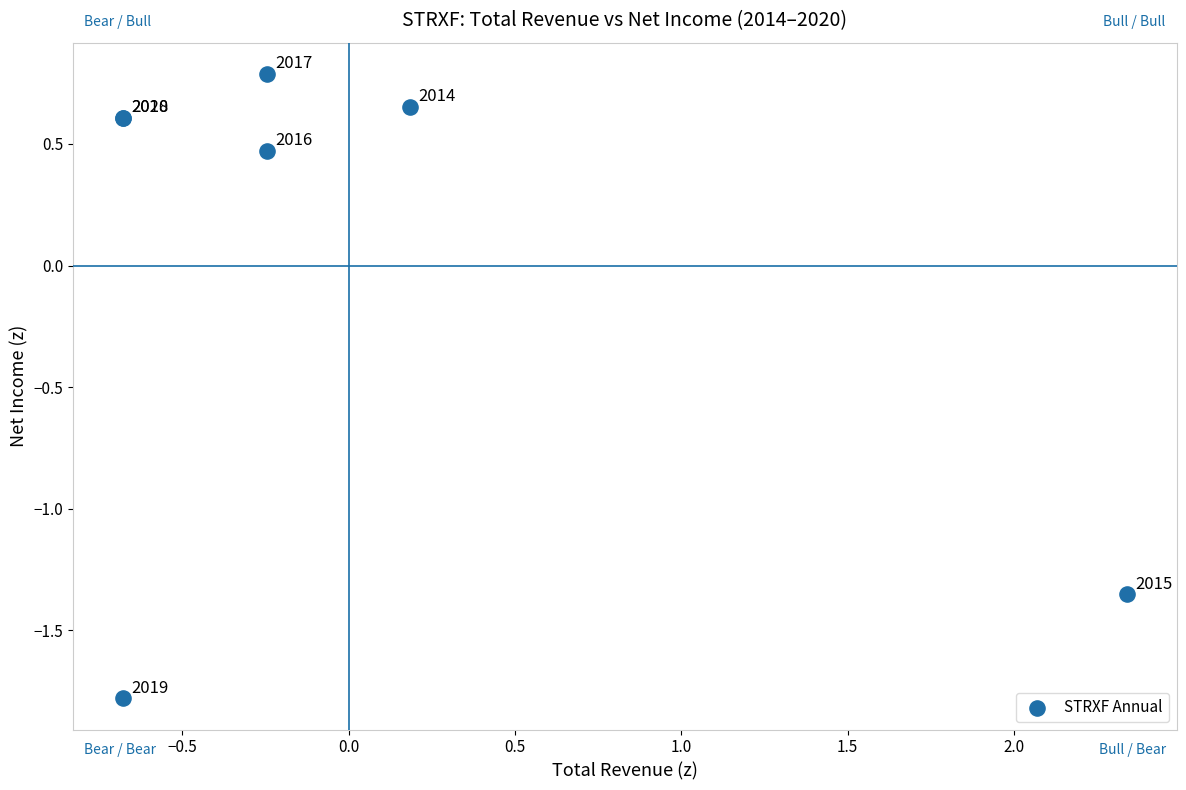

What Y value in the scatter plot is closest to 0?

0.5